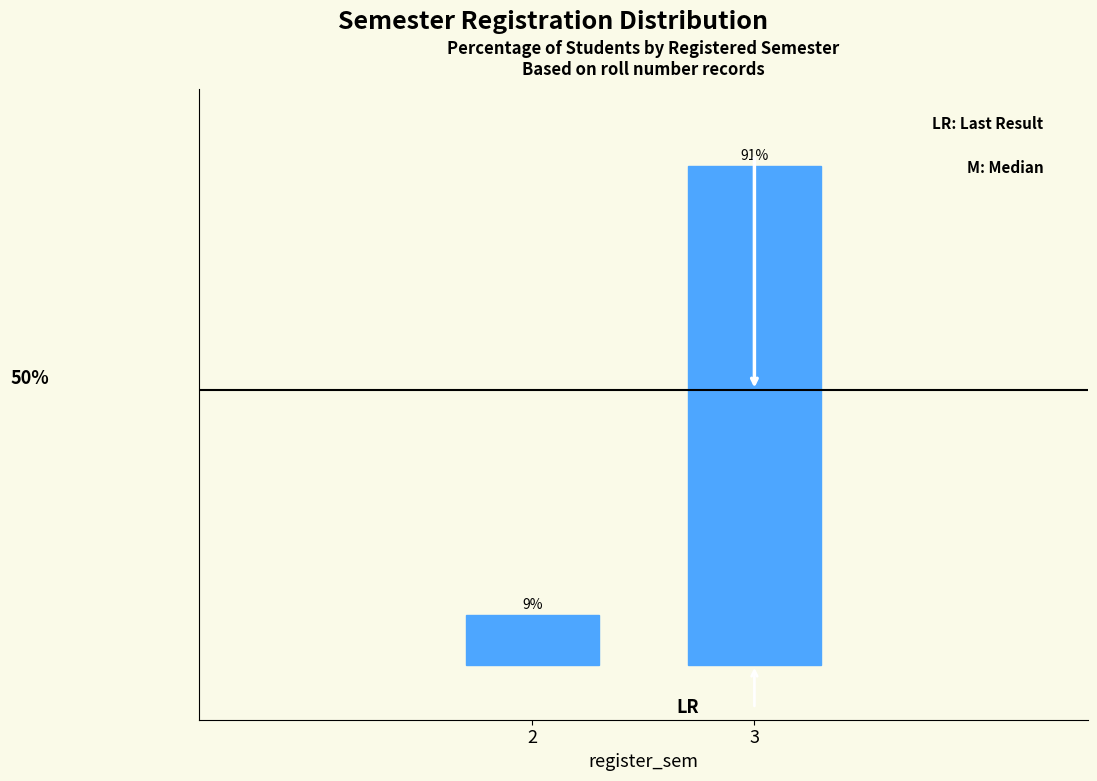

Are the bars horizontal?

No